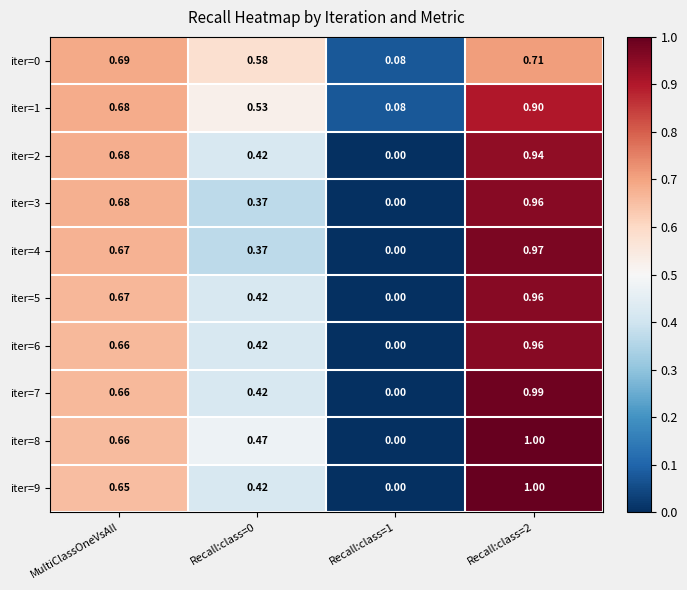

Is the value of iter=7 at Recall:class=0 greater than the value of iter=9 at MultiClassOneVsAll?

No